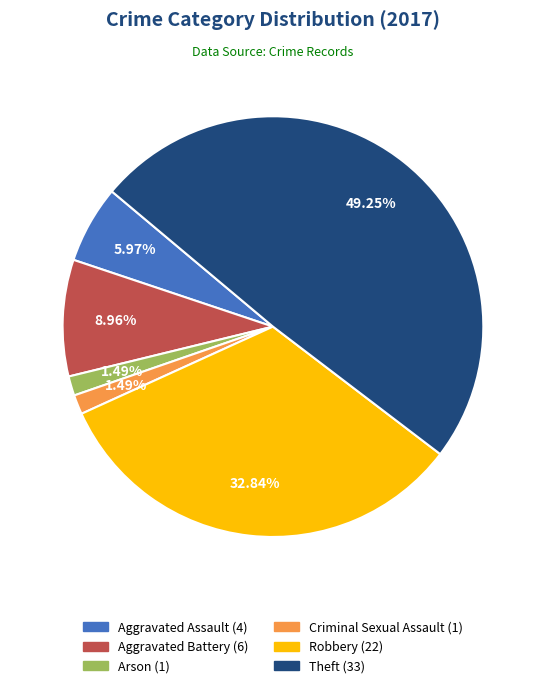

Count the number of slices in the pie.

6